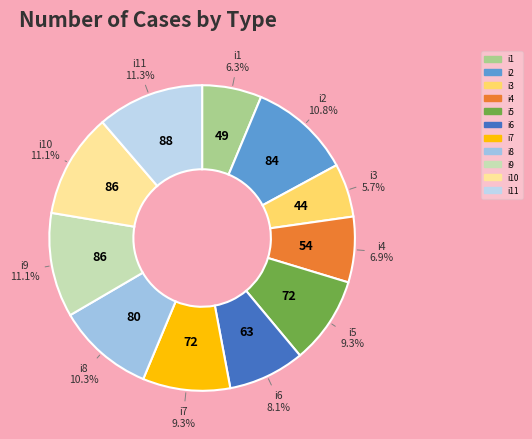

True or false: i8 accounts for 10% of the total.

True